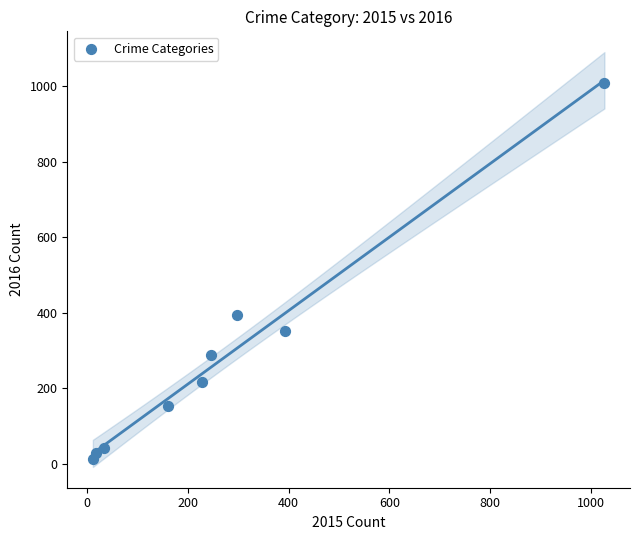

What Y value in the scatter plot is closest to 511?

394